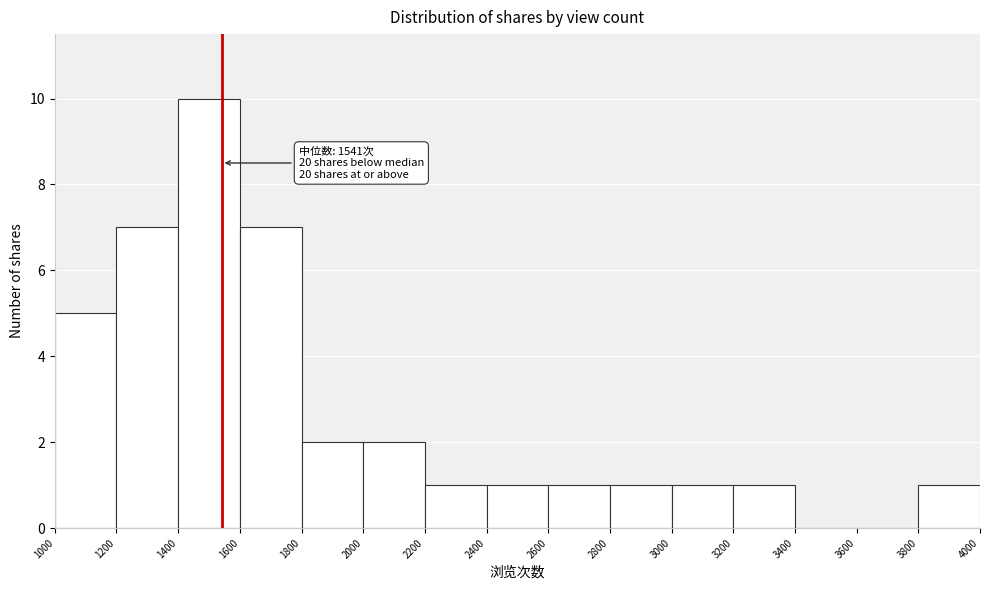

Over which range of the x-axis is the bar tallest?

1400 to 1600